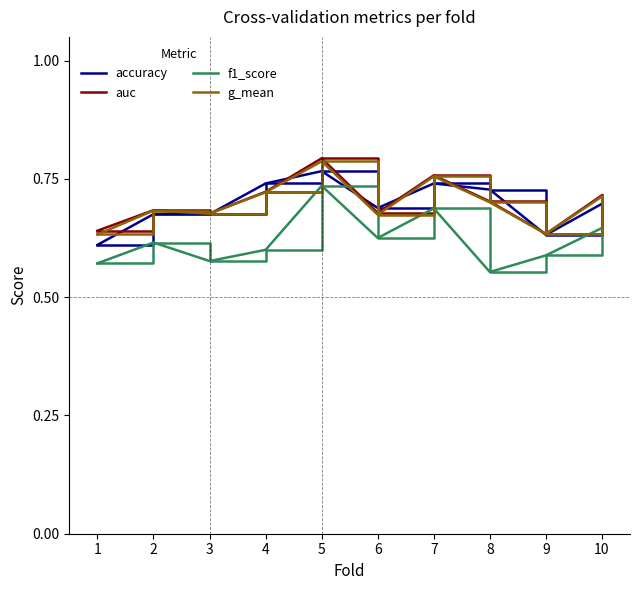

Which category has the highest value in the accuracy series?

5